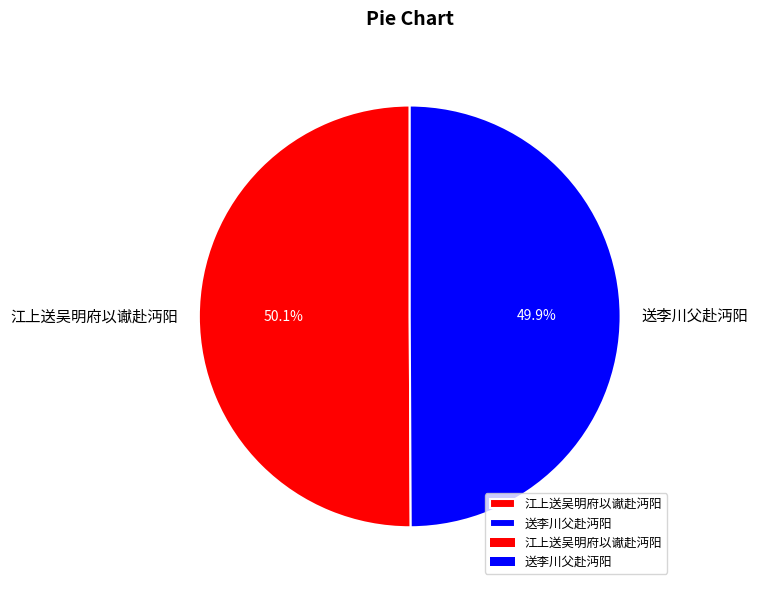

Count the number of slices in the pie.

2